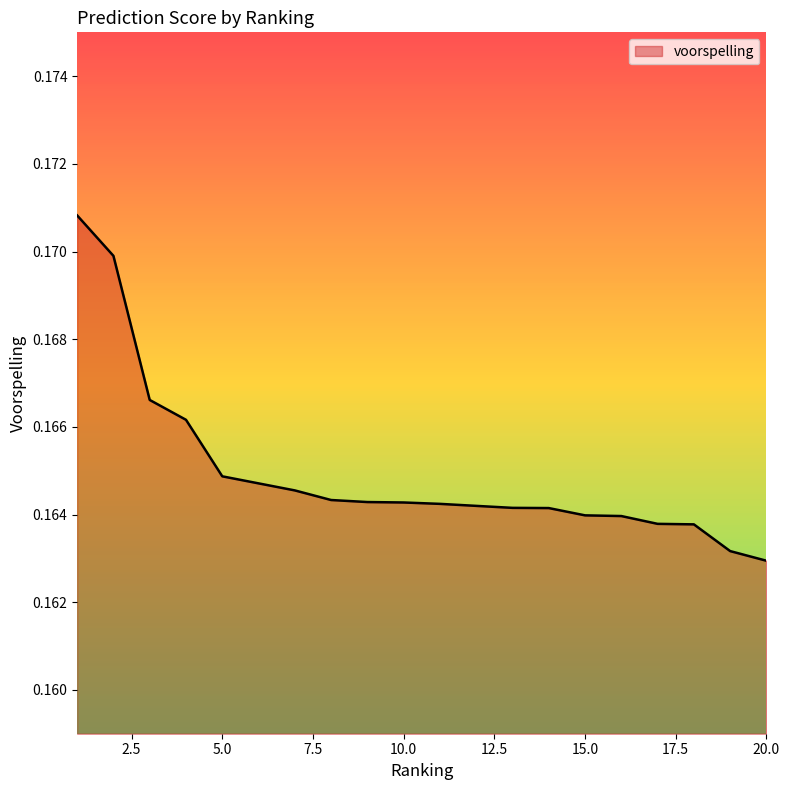

Does the chart display data point markers on the line(s)?

No